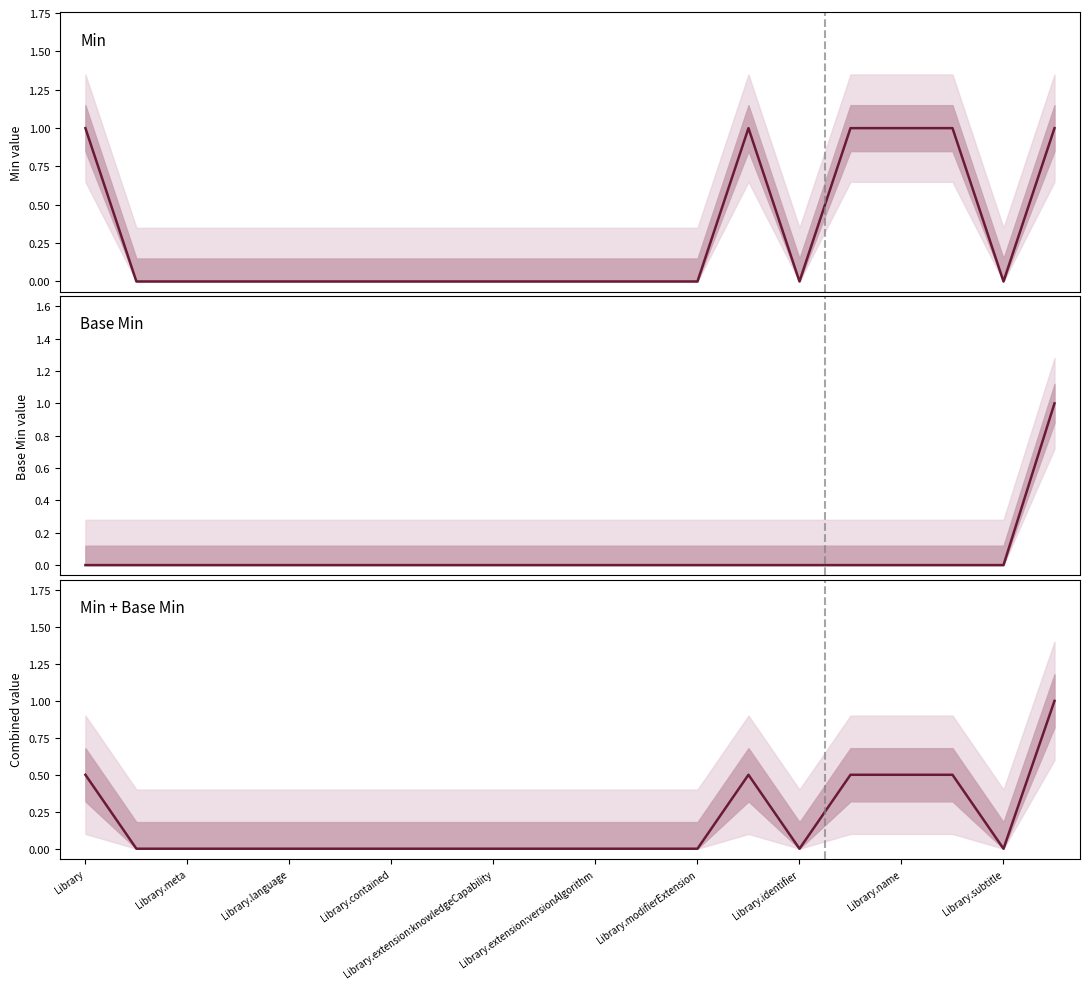

True or false: Base Min has a value of -0.5 at Library.meta.

False